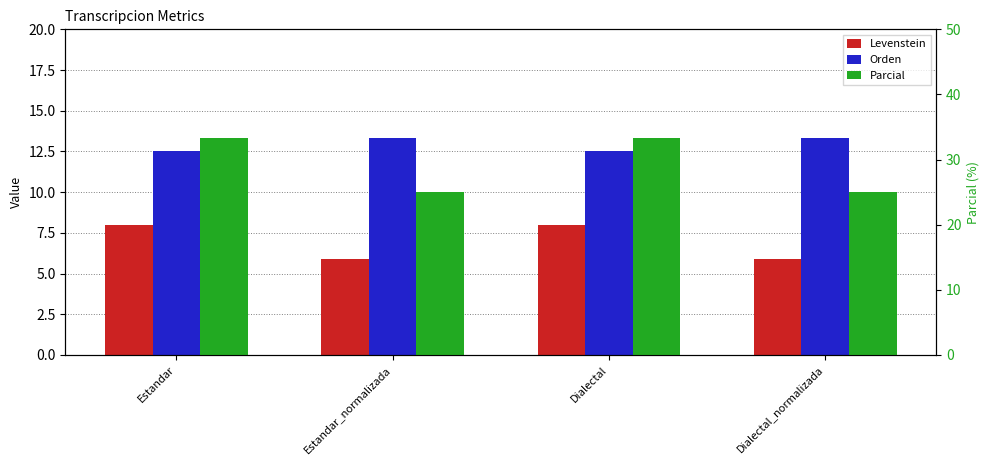

What is the label of the 4th bar from the right?

Estandar